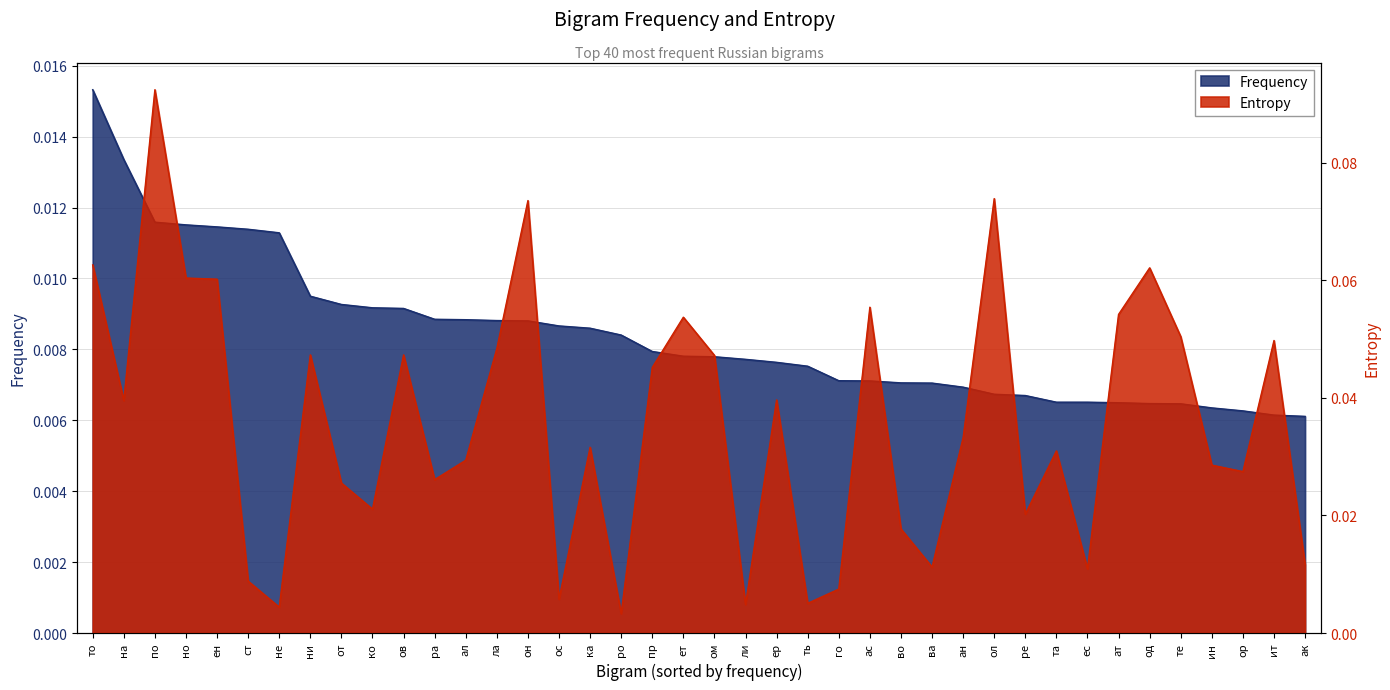

At which category does the chart reach its peak across all series?

по